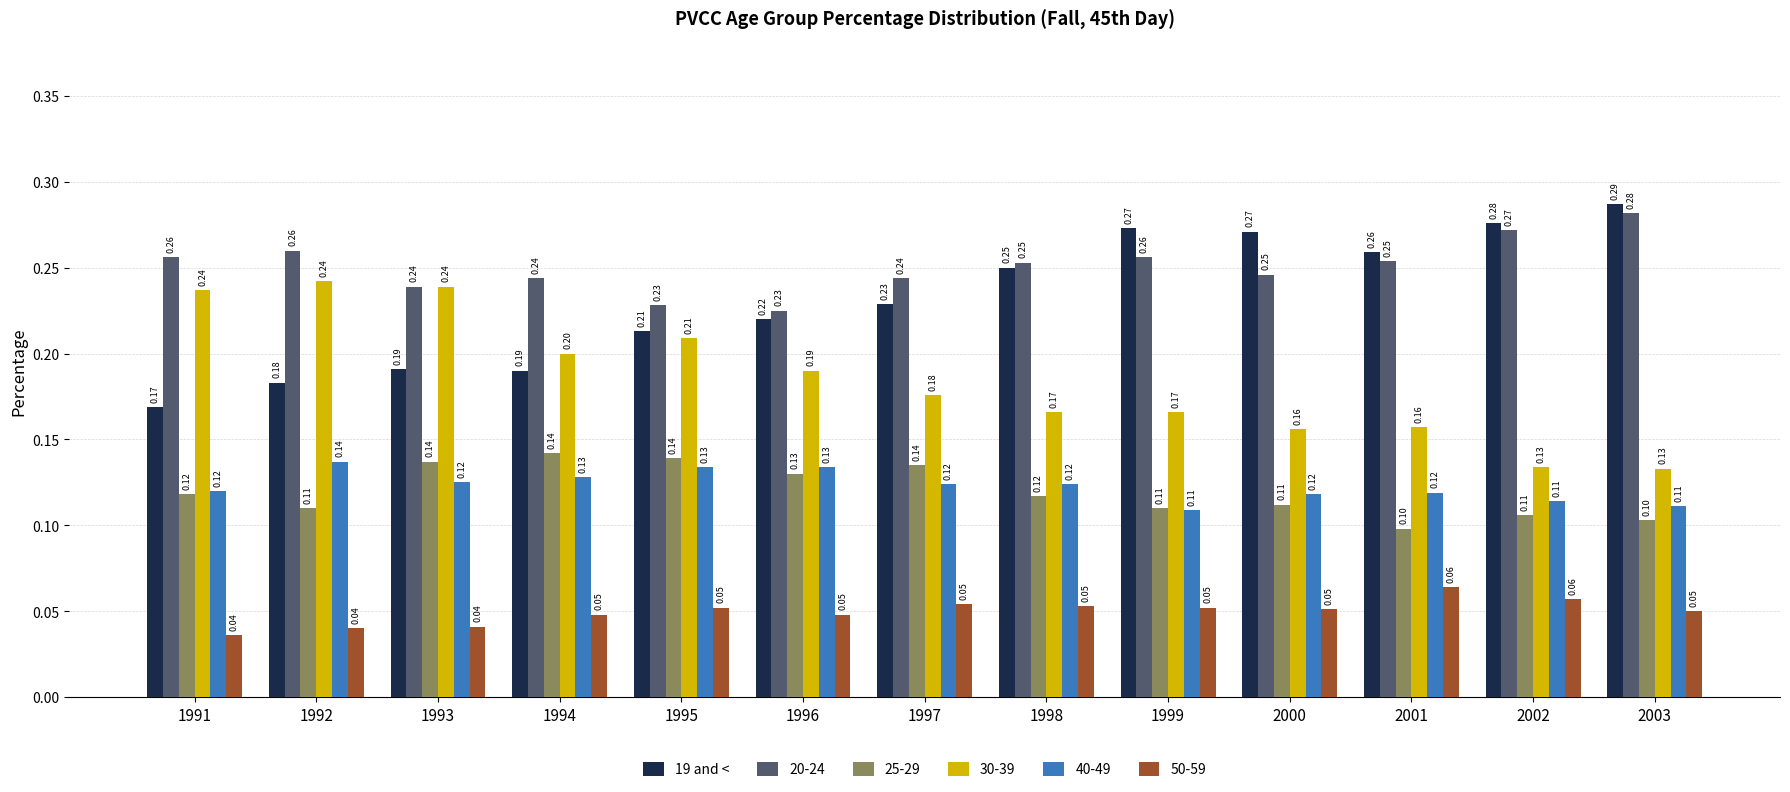

Count the number of data series in this chart.

6